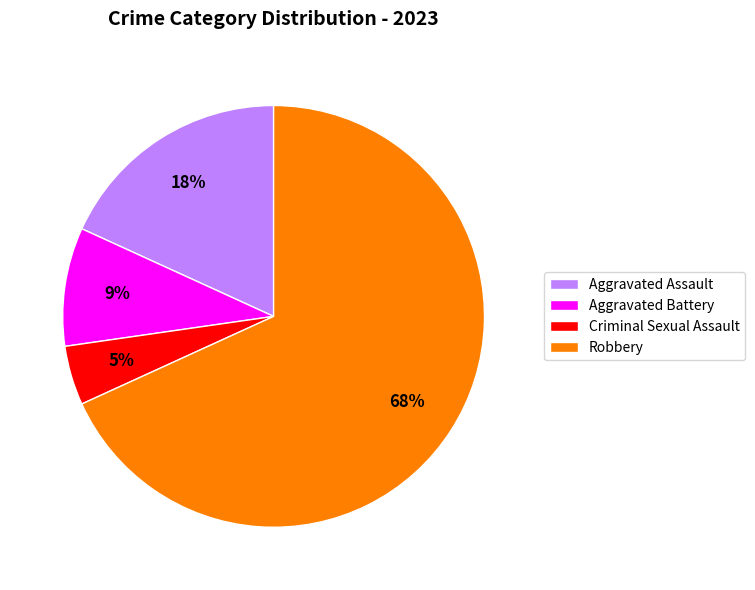

Is Aggravated Assault the majority of the pie?

No